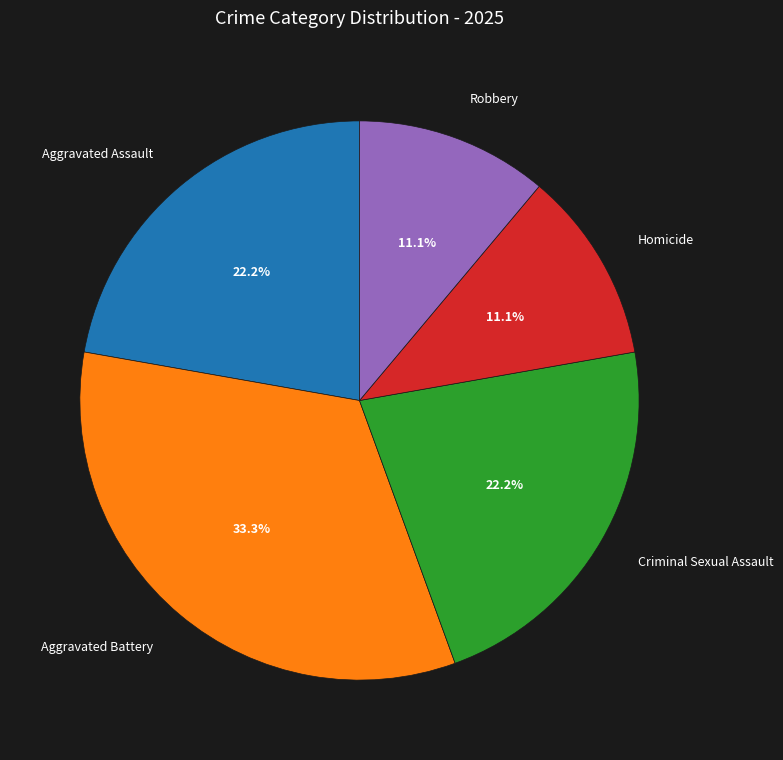

Which slice is the largest?

Aggravated Battery